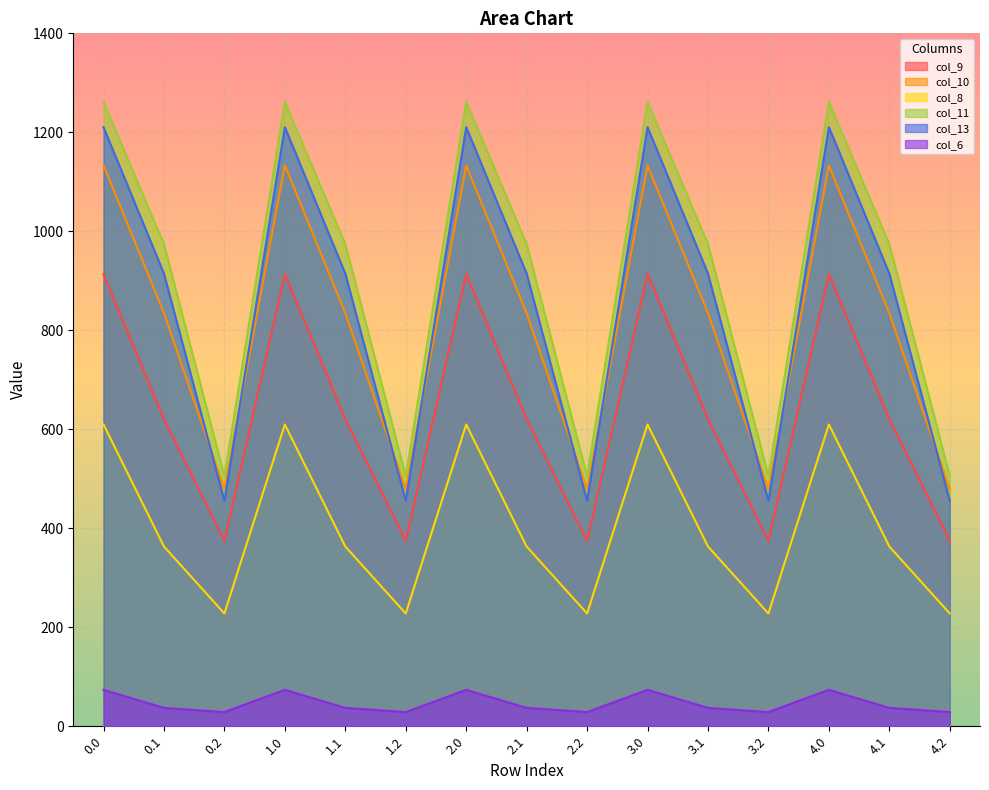

What is the approximate value of col_10 at 1.1?

834.6